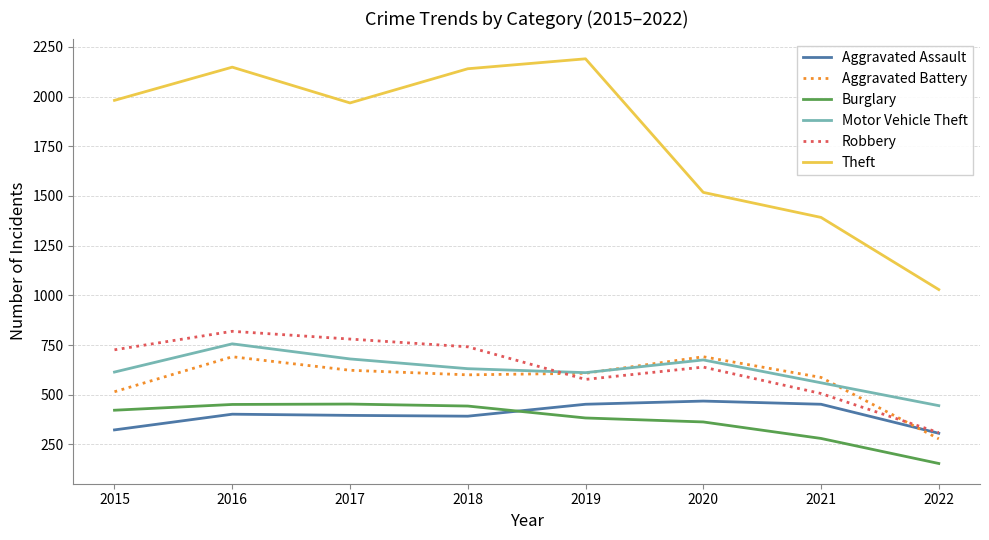

Where is Burglary nearest to the value 303?

2021